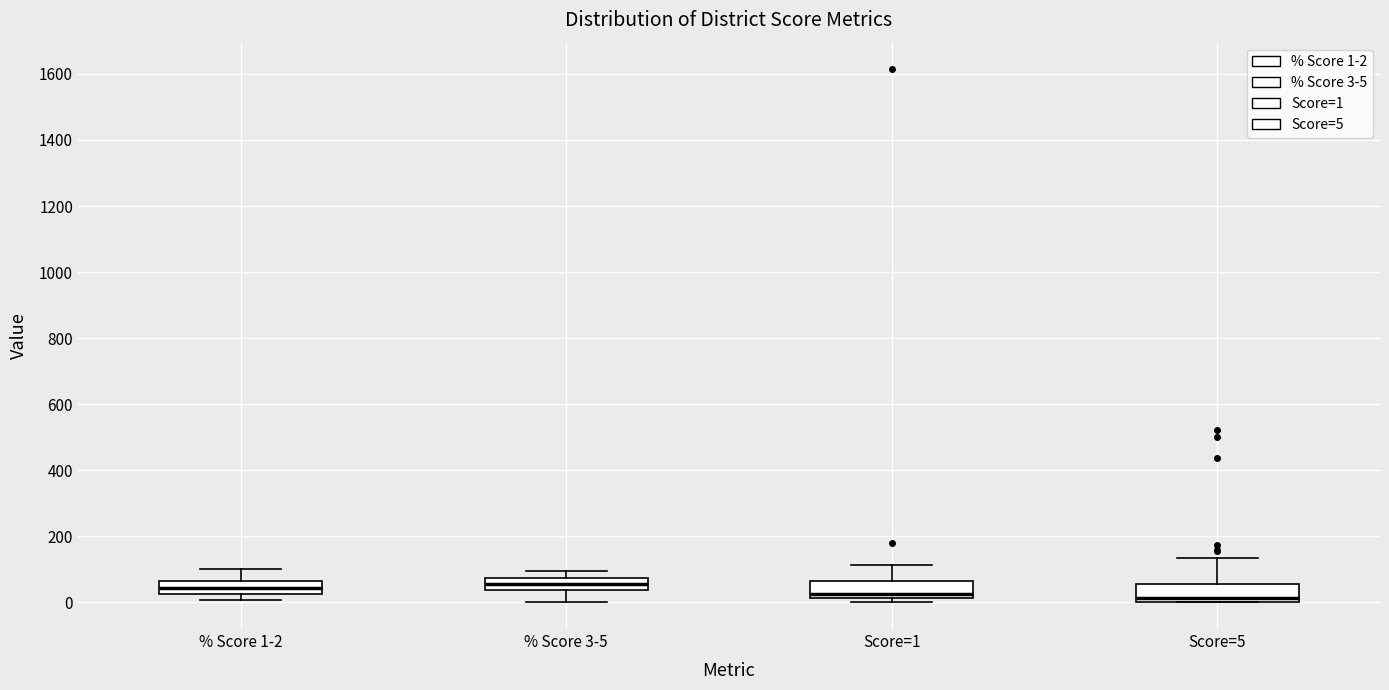

Reading left to right, transcribe this box plot: for each box, give where its median line is, the range the box spans, and where its two whiskers end, as read against the y-axis. The values are not printed on the chart, so give them approximately, as read against the axis.

% Score 1-2: median 40, box 20 to 60, whiskers 0 to 100
% Score 3-5: median 60, box 40 to 80, whiskers 0 to 100
Score=1: median 20 (just above the box's lower edge), box 20 to 60, whiskers 0 to 120
Score=5: median 20, box 0 to 60, whiskers 0 to 140